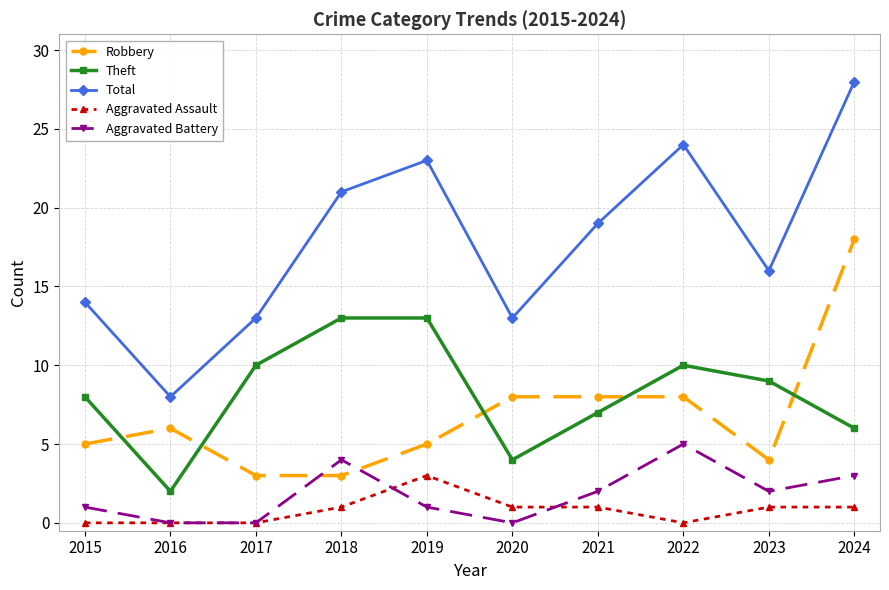

List the series in order of their peak value, lowest first.

Aggravated Assault, Aggravated Battery, Theft, Robbery, Total